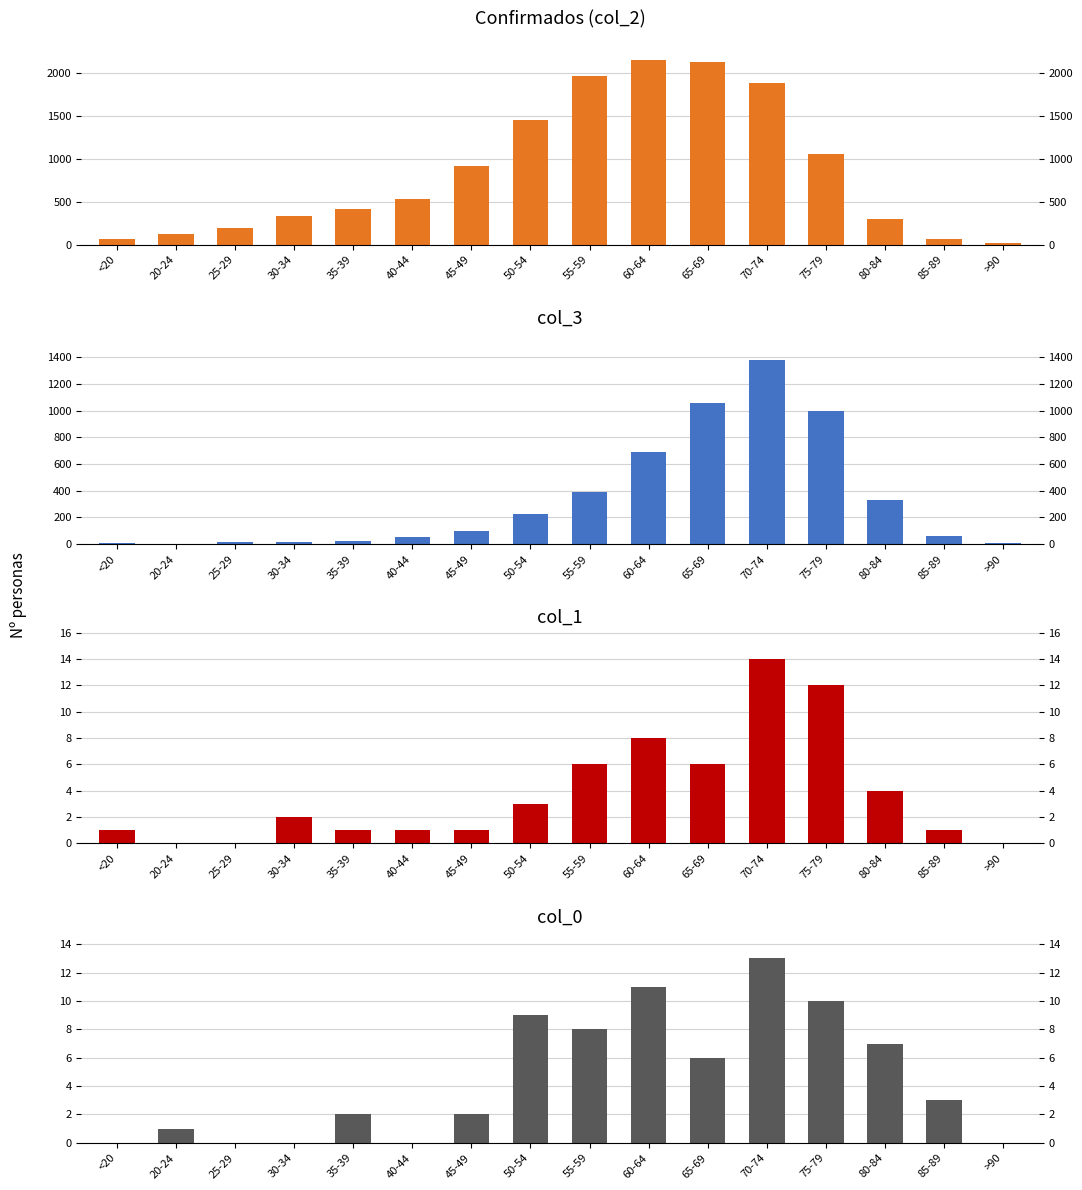

Reading left to right, list all the values displayed in this chart.

col_2: 62	121	196	333	420	530	915	1450	1965	2151	2130	1882	1053	296	62	15
col_3: 7	2	13	14	26	53	97	227	392	689	1057	1381	993	333	64	9
col_1: 1	0	0	2	1	1	1	3	6	8	6	14	12	4	1	0
col_0: 0	1	0	0	2	0	2	9	8	11	6	13	10	7	3	0